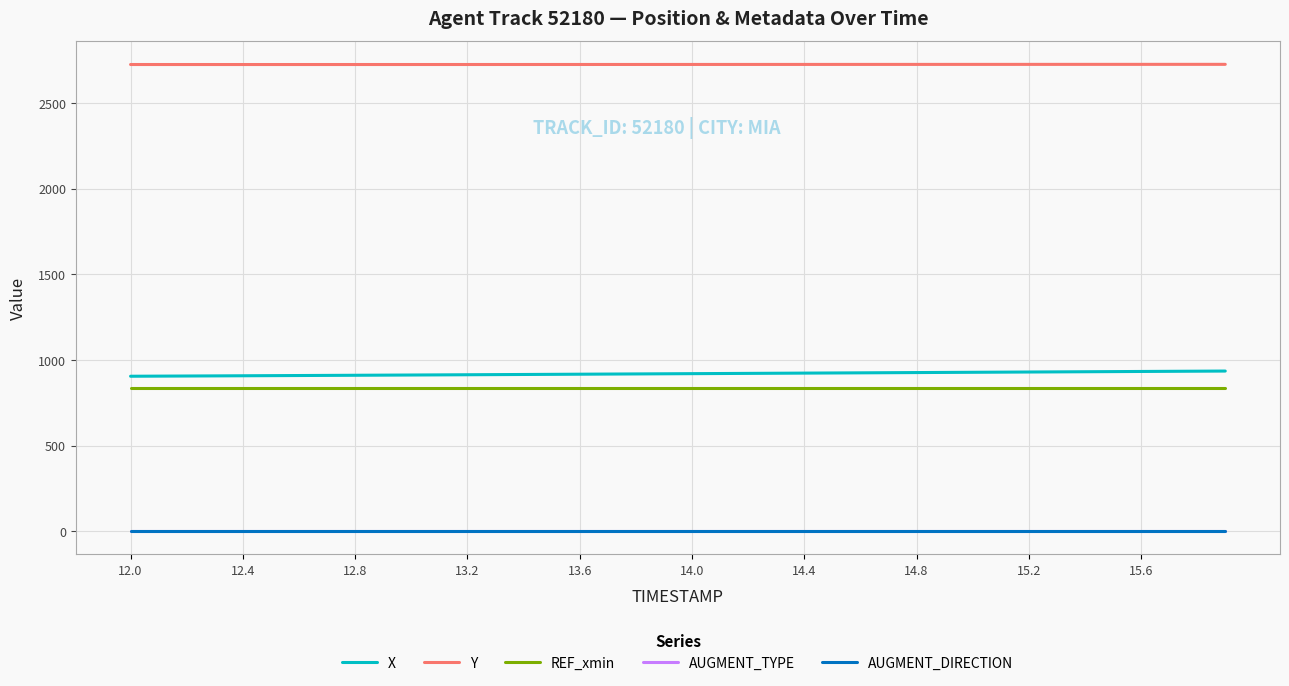

True or false: Y and AUGMENT_TYPE cross at least once.

False